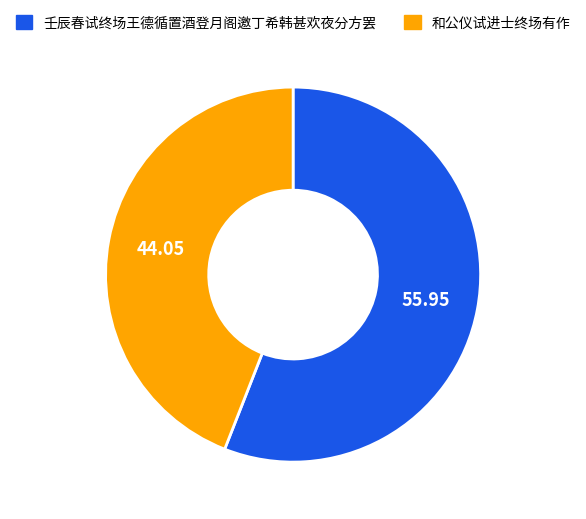

Is there any slice that represents more than half of the pie?

Yes